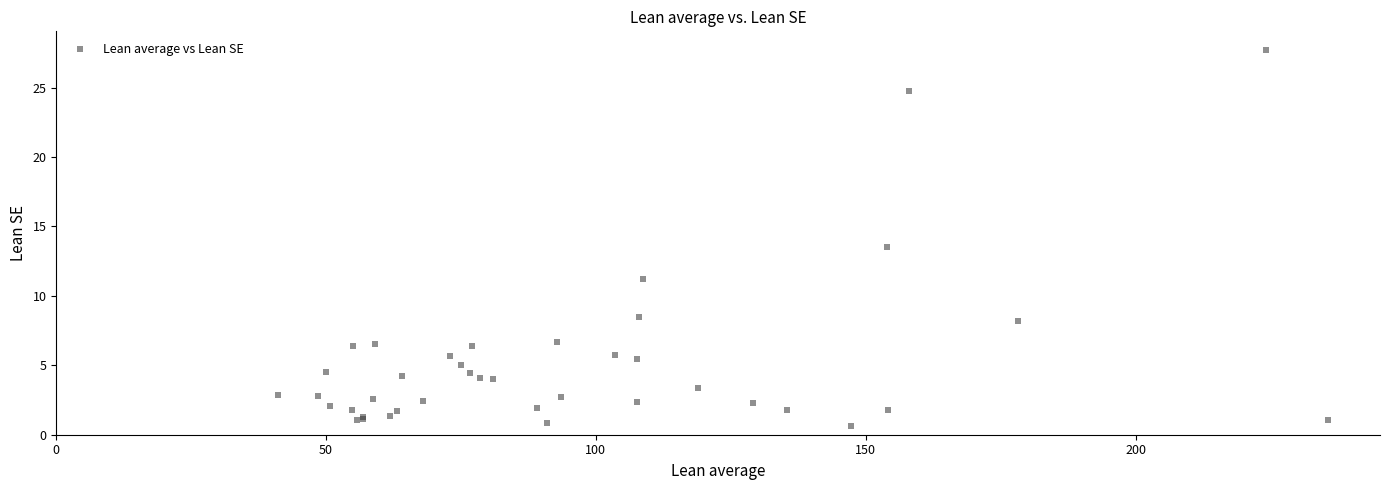

What Y value in the scatter plot is closest to 14?

13.5